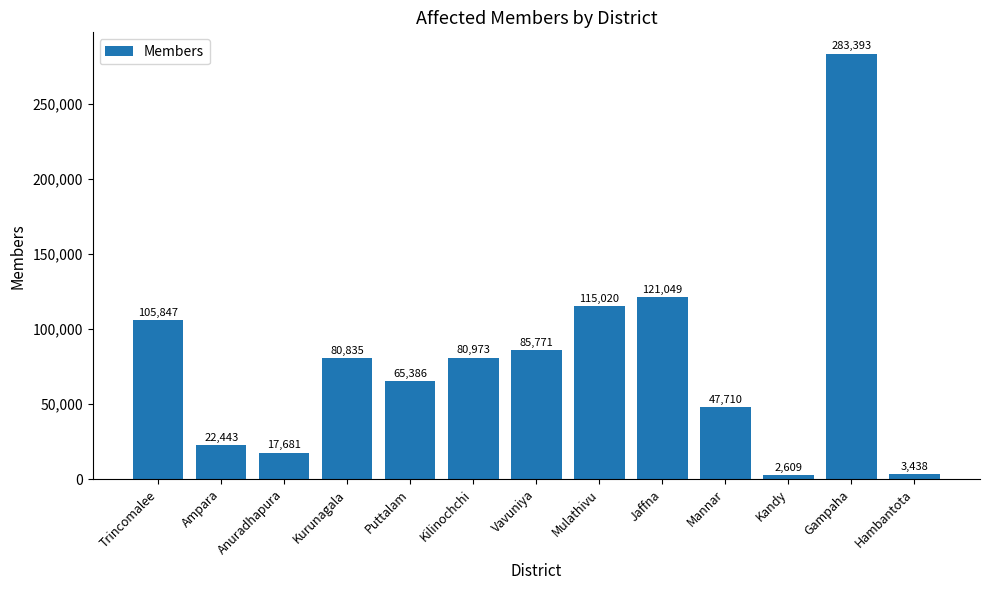

What is the sum of all values?

1032155